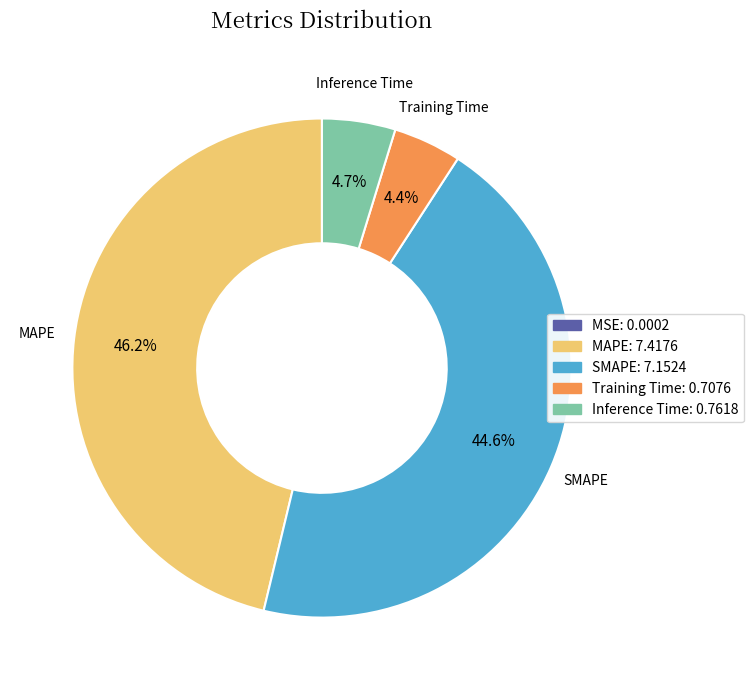

Is there a majority slice in this chart?

No